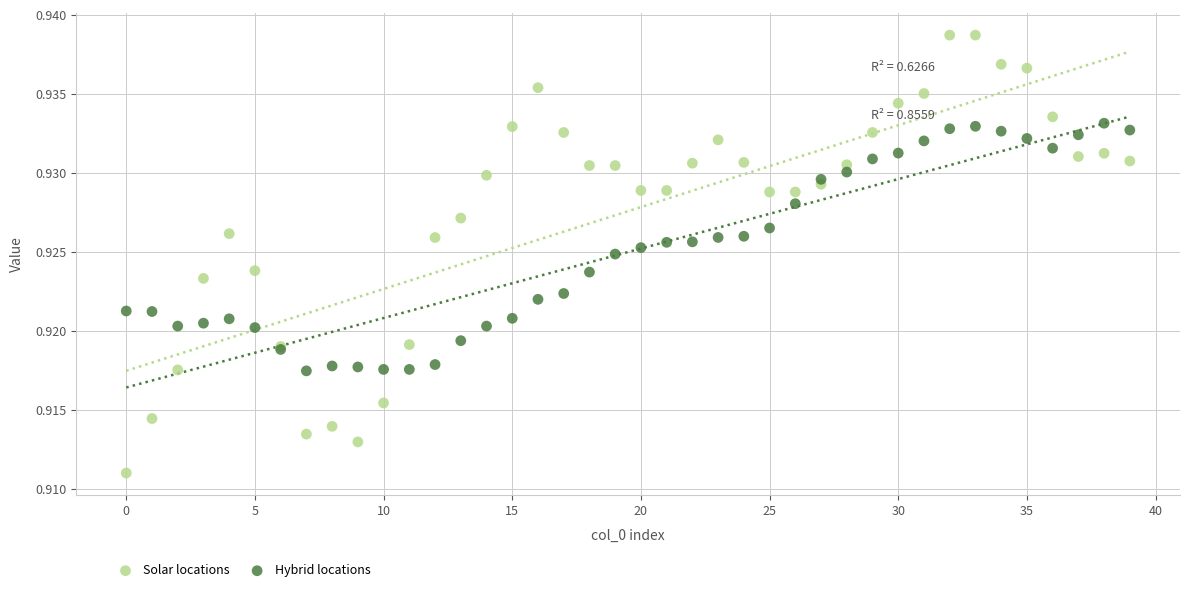

Which series has the widest spread of Y values?

Solar locations